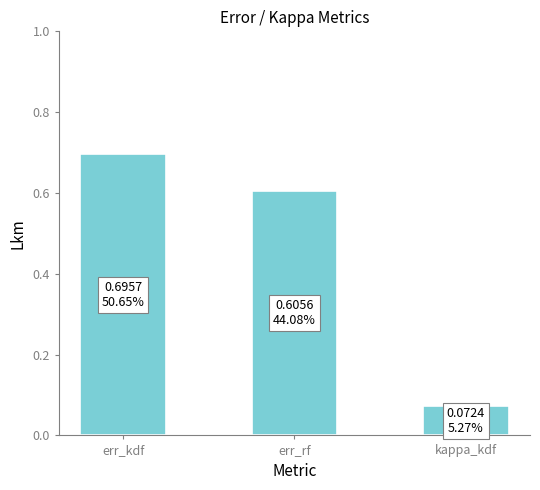

What is the greatest value displayed?

0.7